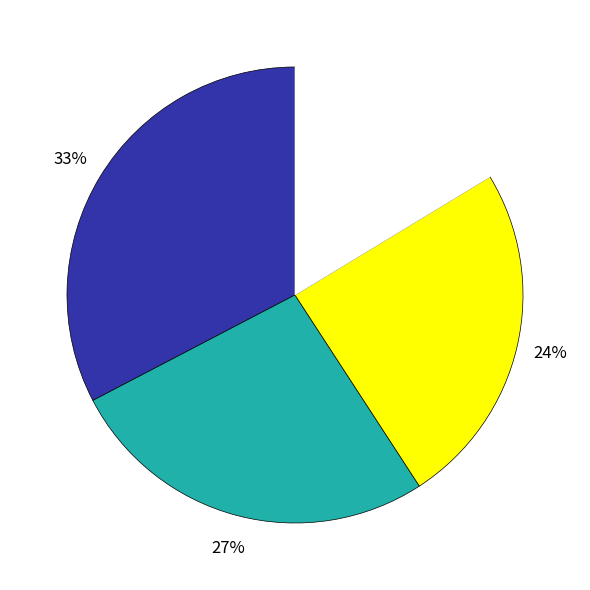

Does any single category account for the majority?

No